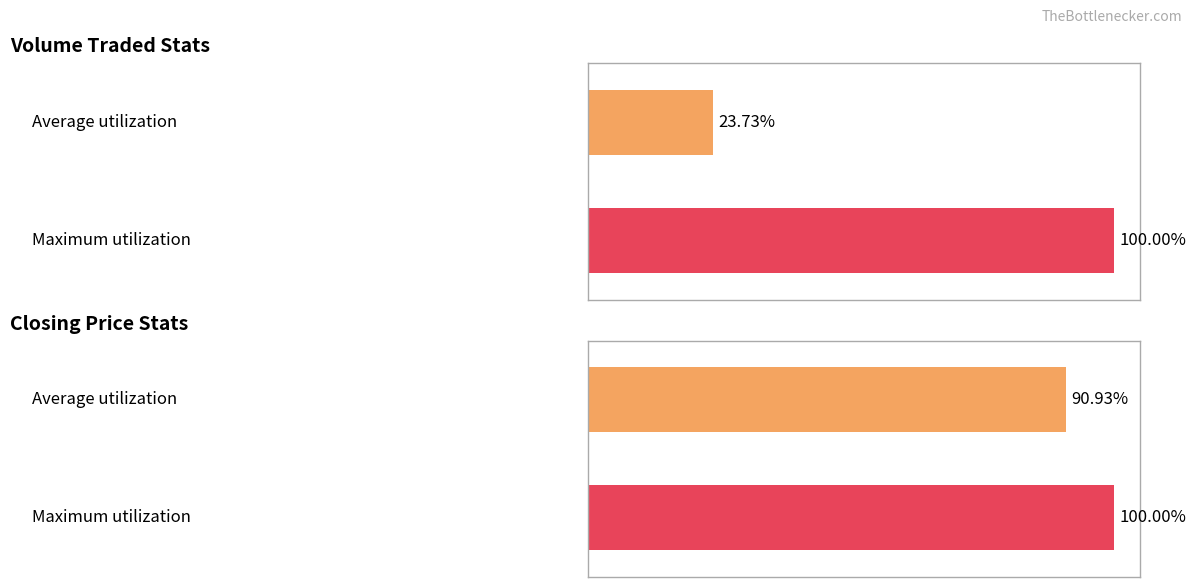

Which series has the widest spread of values?

Volume Traded